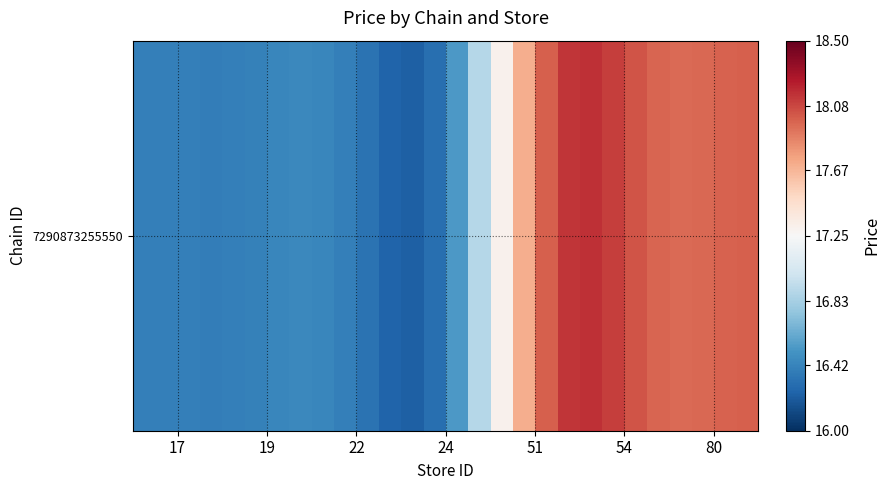

Reading left to right, what are all the values shown in this chart?

16.4	16.4	16.4	16.4	16.4	16.4	16.4	16.4	16.4	16.4	16.3	16.3	16.2	16.3	16.5	16.9	17.3	17.7	18.0	18.1	18.2	18.1	18.0	18.0	18.0	18.0	18.0	18.0